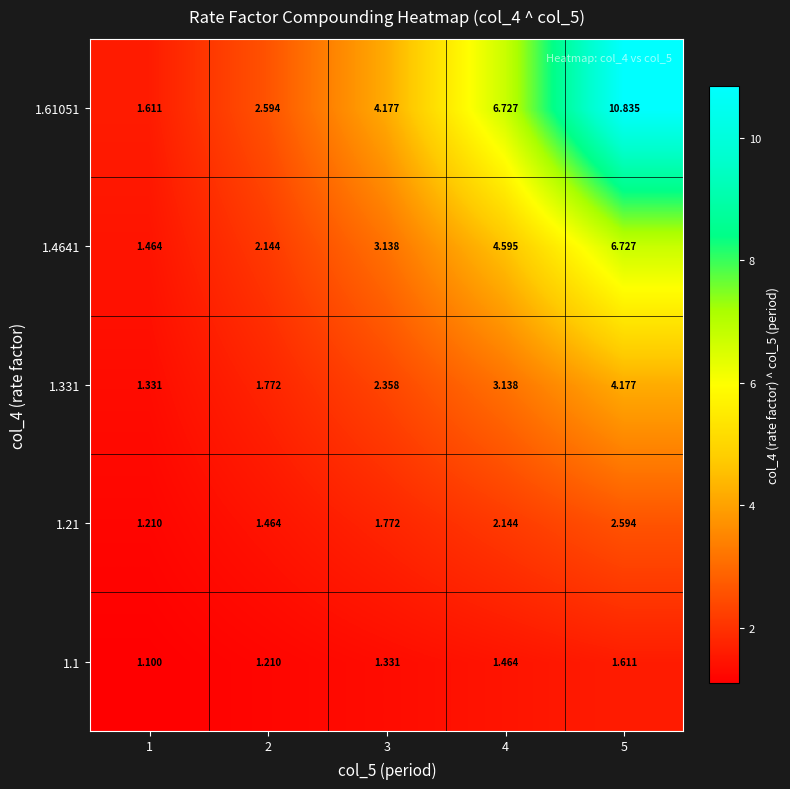

At how many categories does at least one series exceed 8?

1